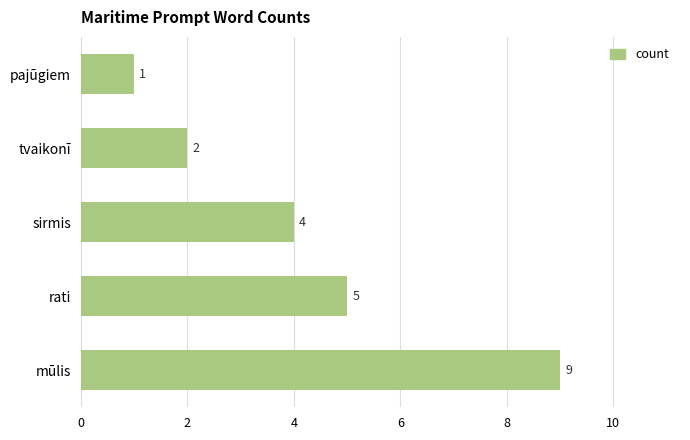

The value at pajūgiem is 1. True or false?

True